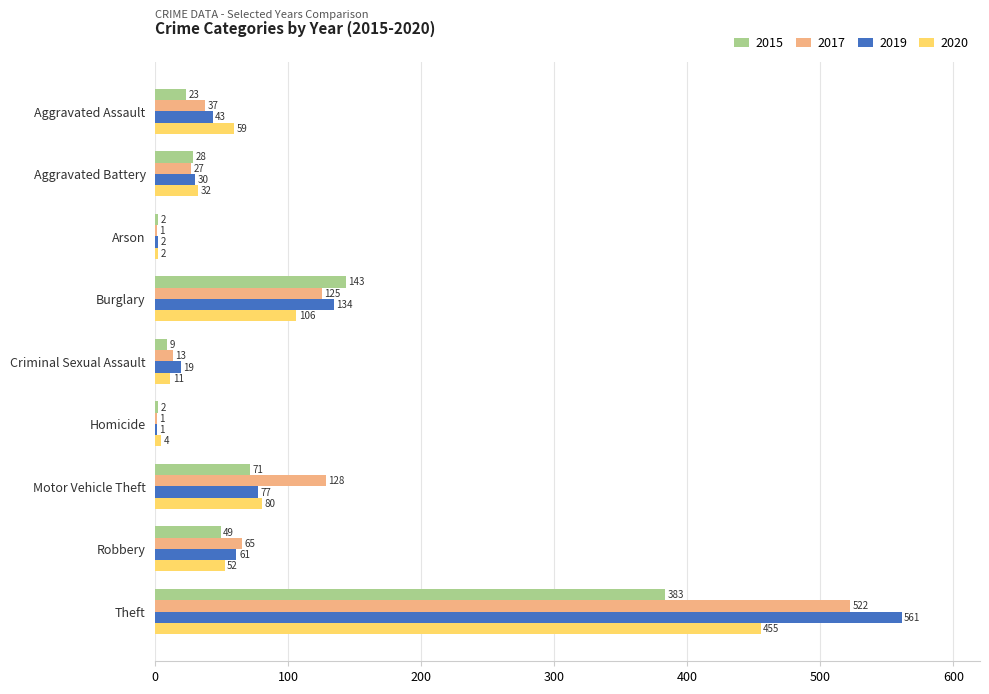

What is the maximum value shown in the chart?

561